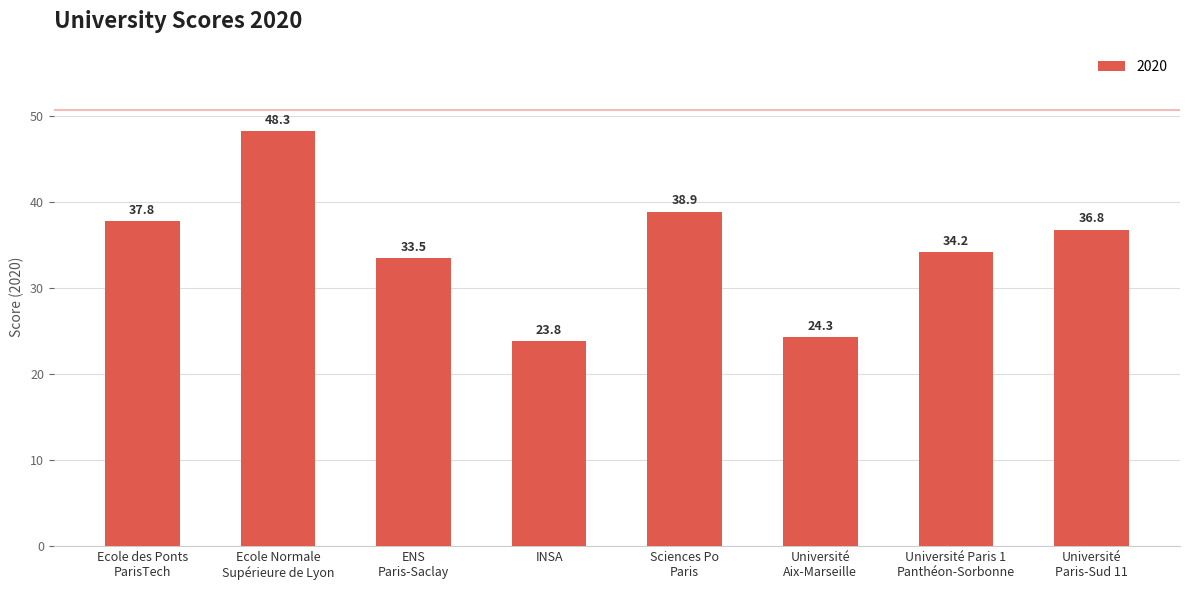

List the labels in order of value, largest first.

Ecole Normale
Supérieure de Lyon, Sciences Po
Paris, Ecole des Ponts
ParisTech, Université
Paris-Sud 11, Université Paris 1
Panthéon-Sorbonne, ENS
Paris-Saclay, Université
Aix-Marseille, INSA